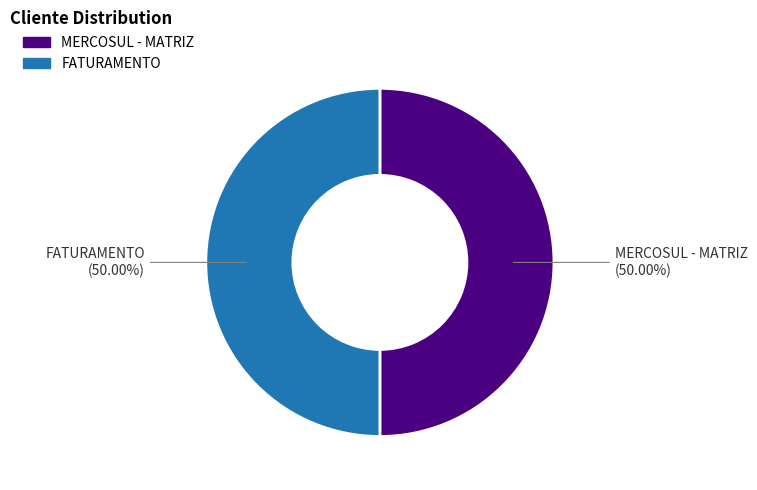

Combined, do FATURAMENTO and MERCOSUL - MATRIZ account for over 50%?

Yes